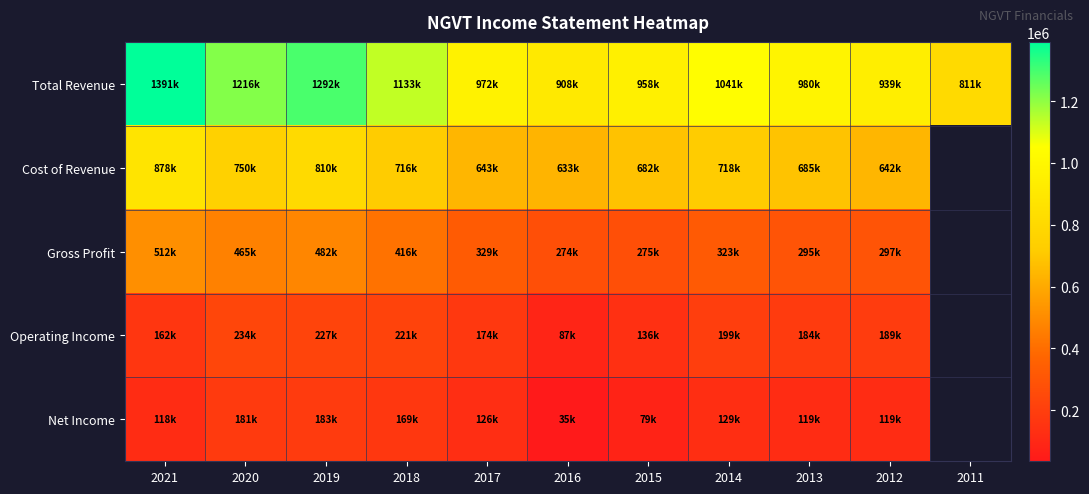

What is the lowest value of the Cost of Revenue series?

633900.0